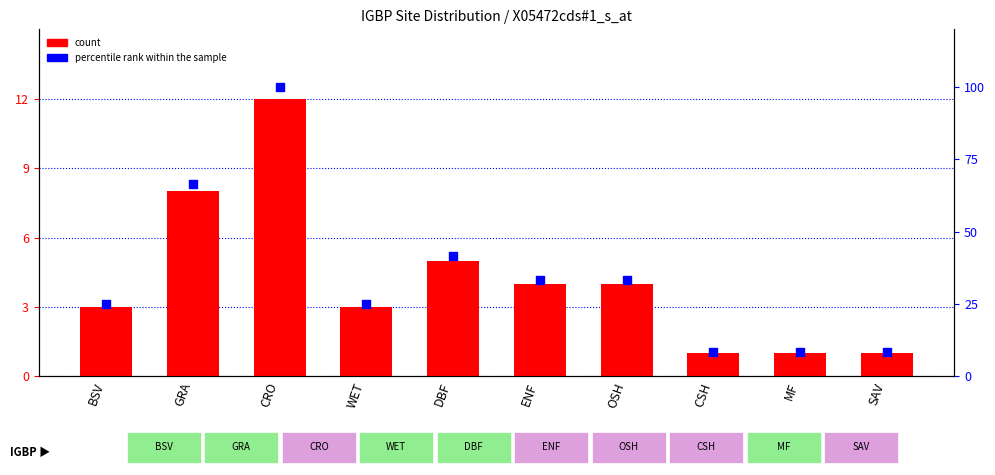

At how many categories does at least one series exceed 48?

2